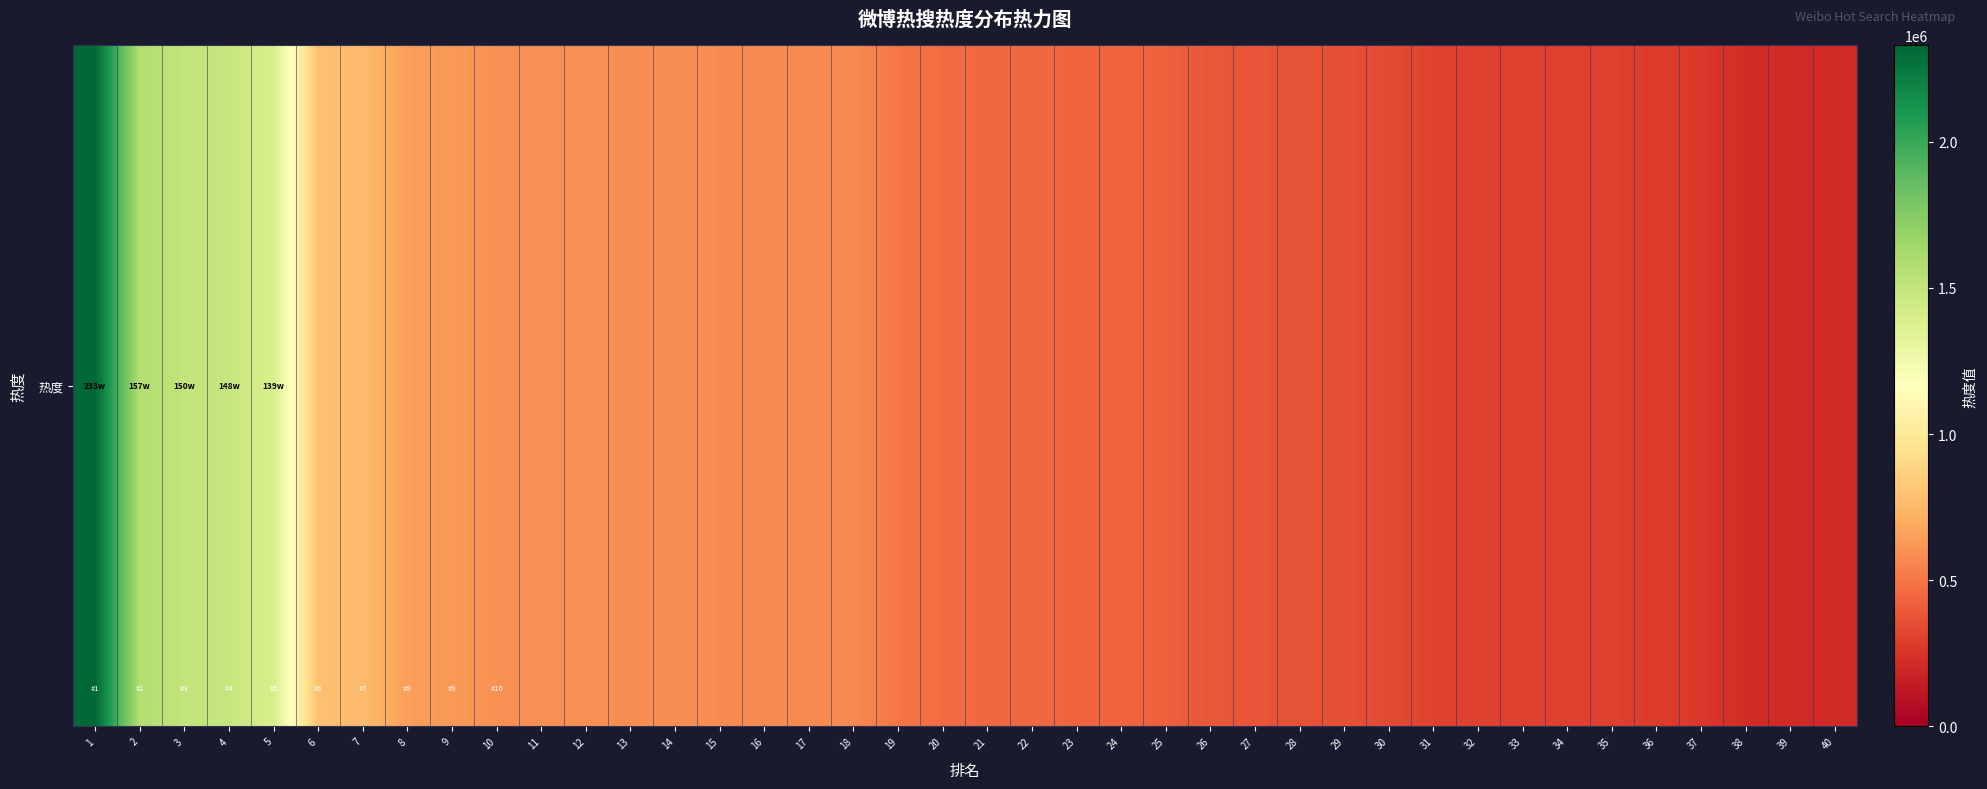

Reading right to left, extract all data points from this chart.

40=205805	39=207989	38=217280	37=271935	36=276202	35=295047	34=295458	33=296556	32=302094	31=308982	30=337784	29=360707	28=366586	27=376180	26=386972	25=419722	24=441729	23=443503	22=451053	21=452119	20=463037	19=501969	18=575049	17=576940	16=579213	15=582376	14=586034	13=589661	12=594871	11=596172	10=599191	9=630940	8=648670	7=762861	6=790580	5=1394121	4=1486387	3=1502191	2=1578434	1=2330422